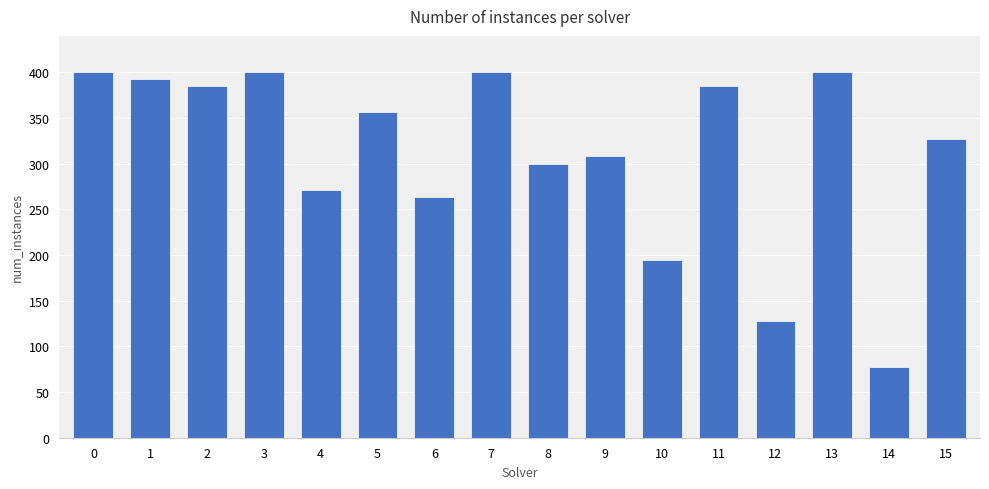

Count the number of categories in the chart.

16